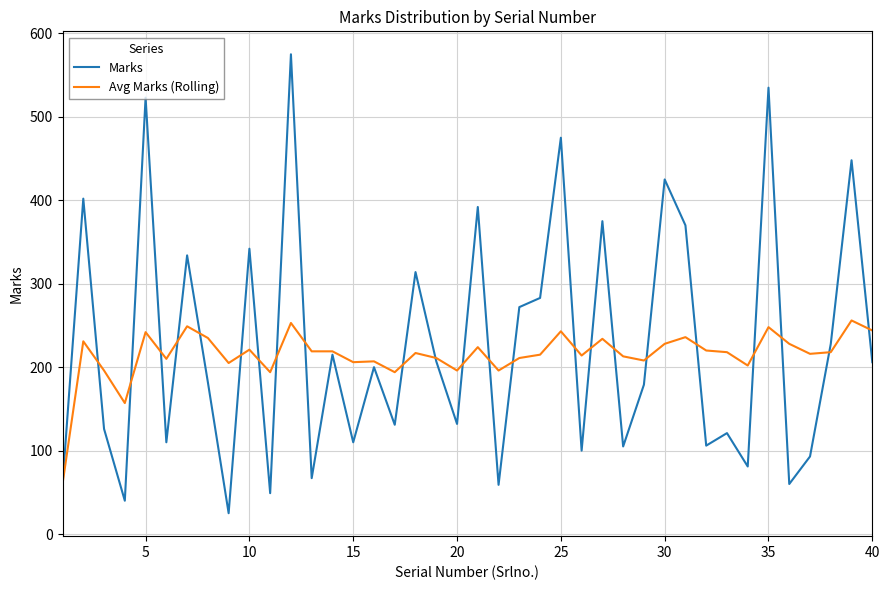

What is the lowest value of the Marks series?

25